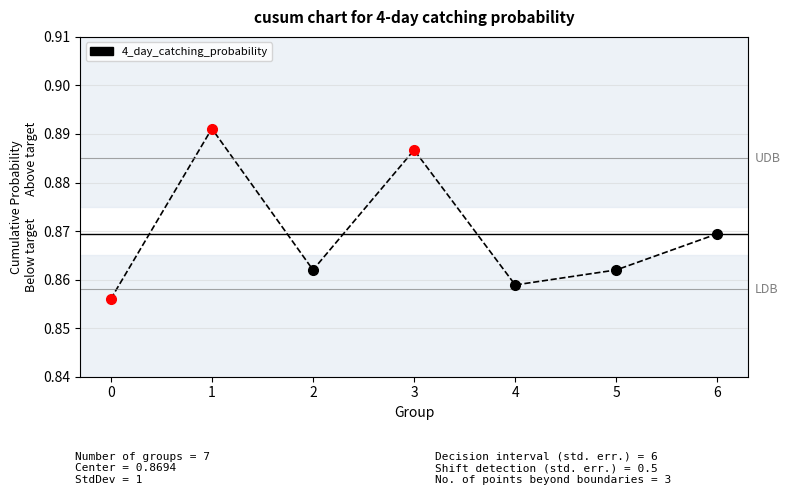

True or false: the data shows 0.5 at 2.

False